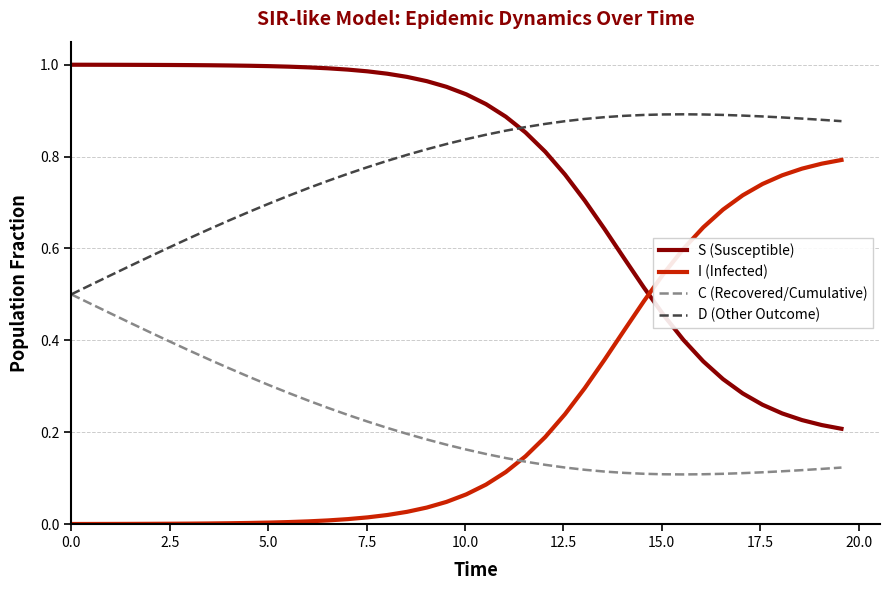

Rank the series by their maximum value, from lowest to highest.

C (Recovered/Cumulative), I (Infected), D (Other Outcome), S (Susceptible)